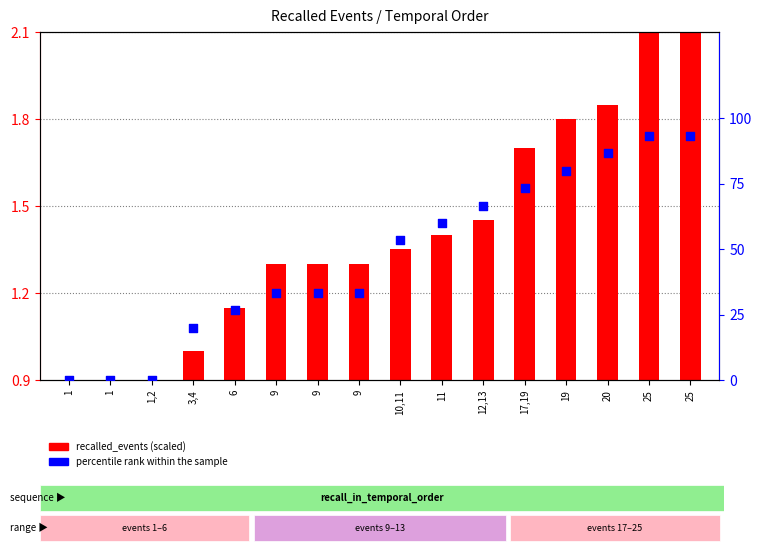

What is the ratio of the value at 3,4 to the value at 25?

0.2